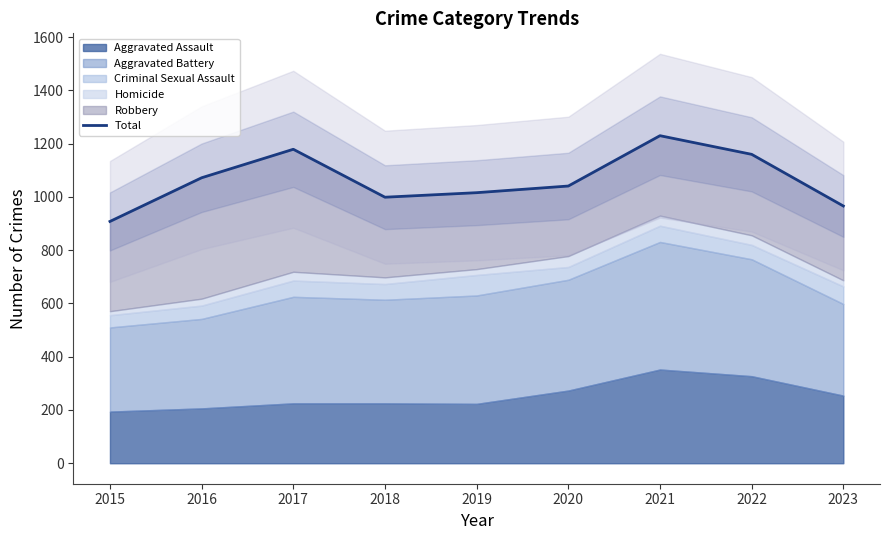

The chart shows a value of 389 at 2018. True or false?

False